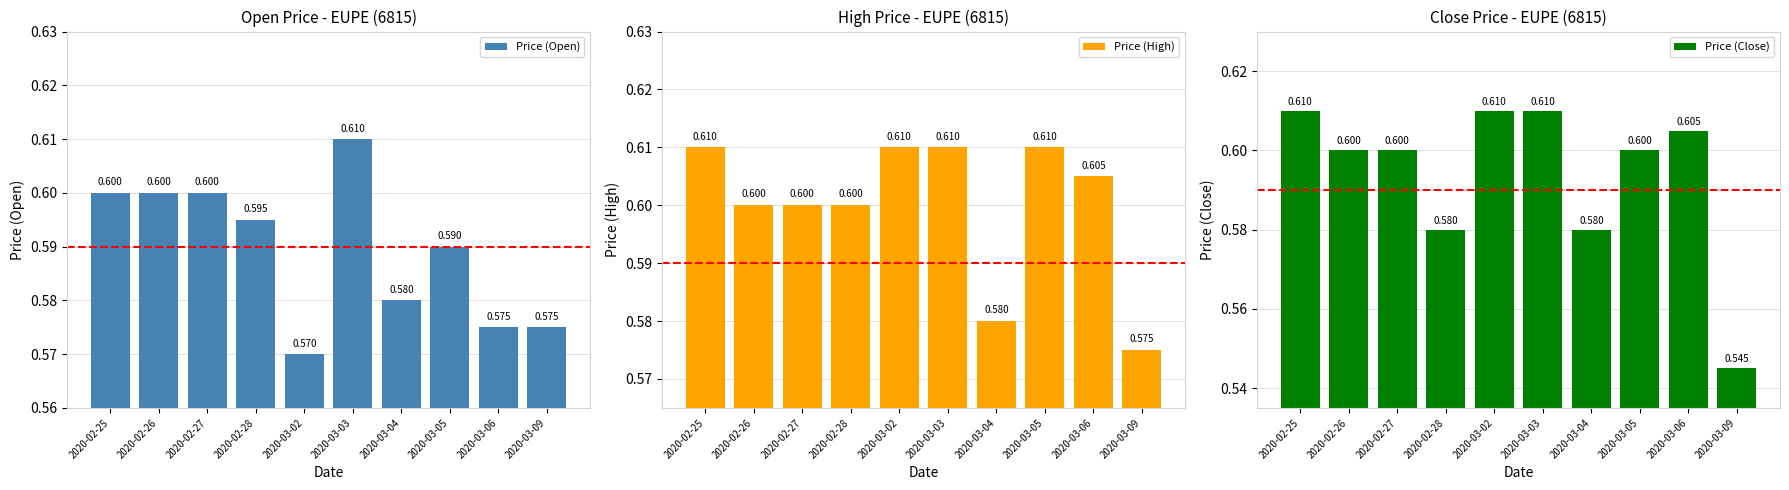

What is the sum of the Price (Close) values at 2020-03-04 and 2020-02-28?

1.2